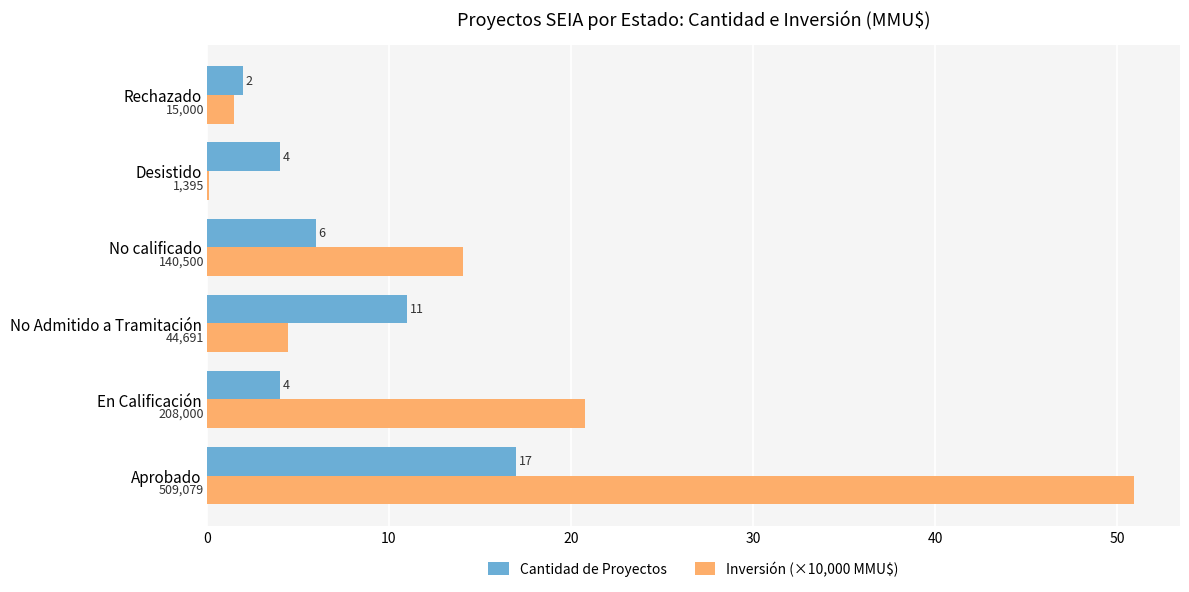

How many values in the Inversión (×10,000 MMU$) series exceed 14?

3